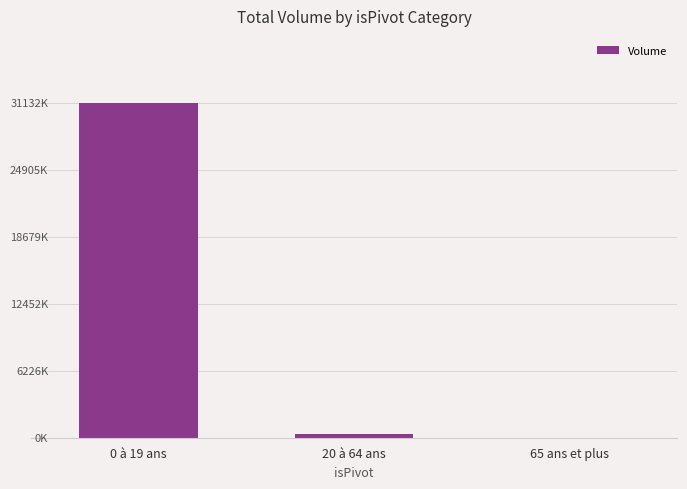

Which label corresponds to the smallest value in the chart?

65 ans et plus